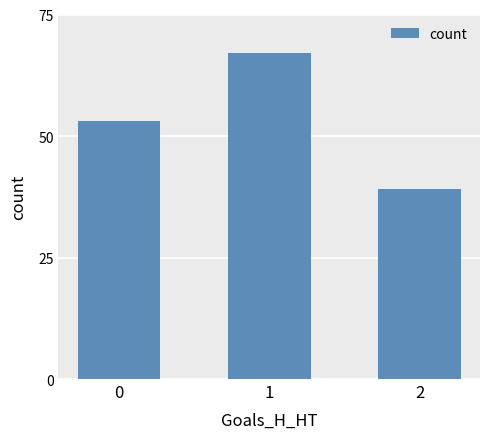

Reading left to right, extract all data points from this chart.

53	67	39